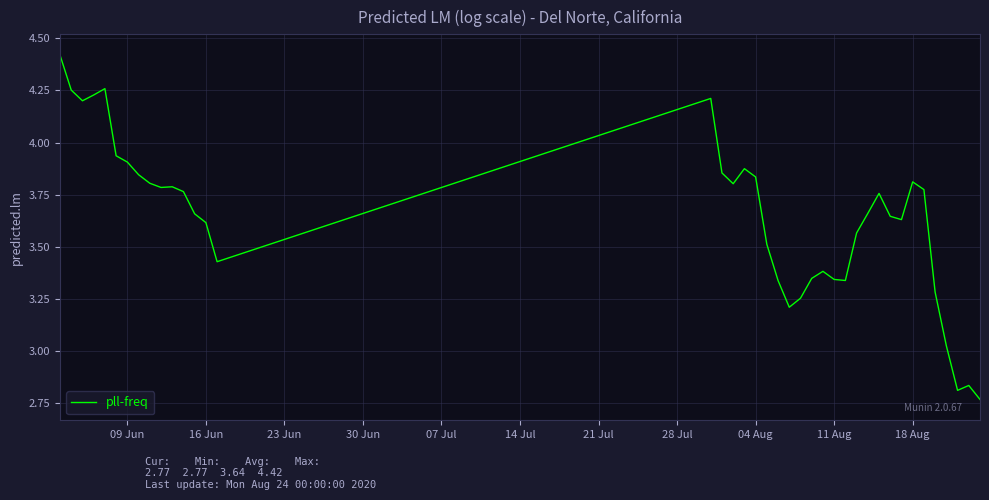

What is the difference between the maximum and minimum values?

1.7